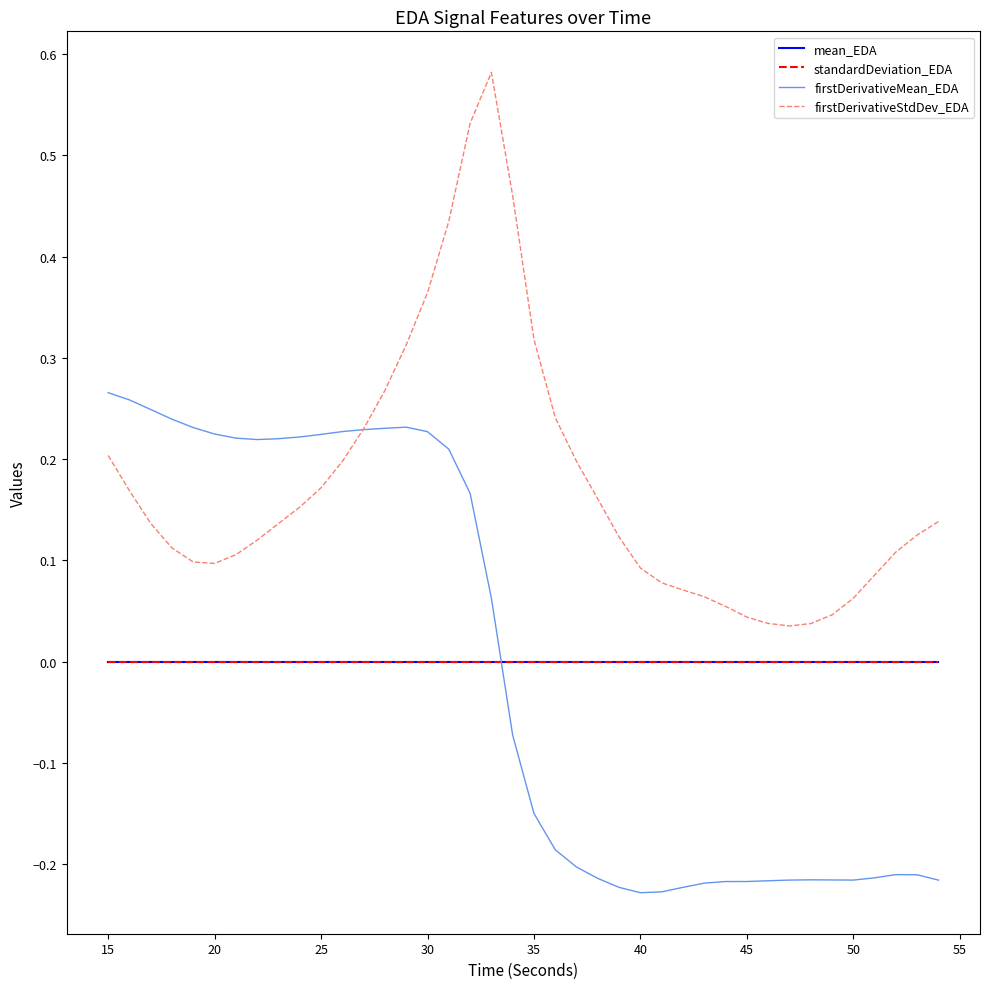

True or false: standardDeviation_EDA and firstDerivativeStdDev_EDA intersect in this chart.

False